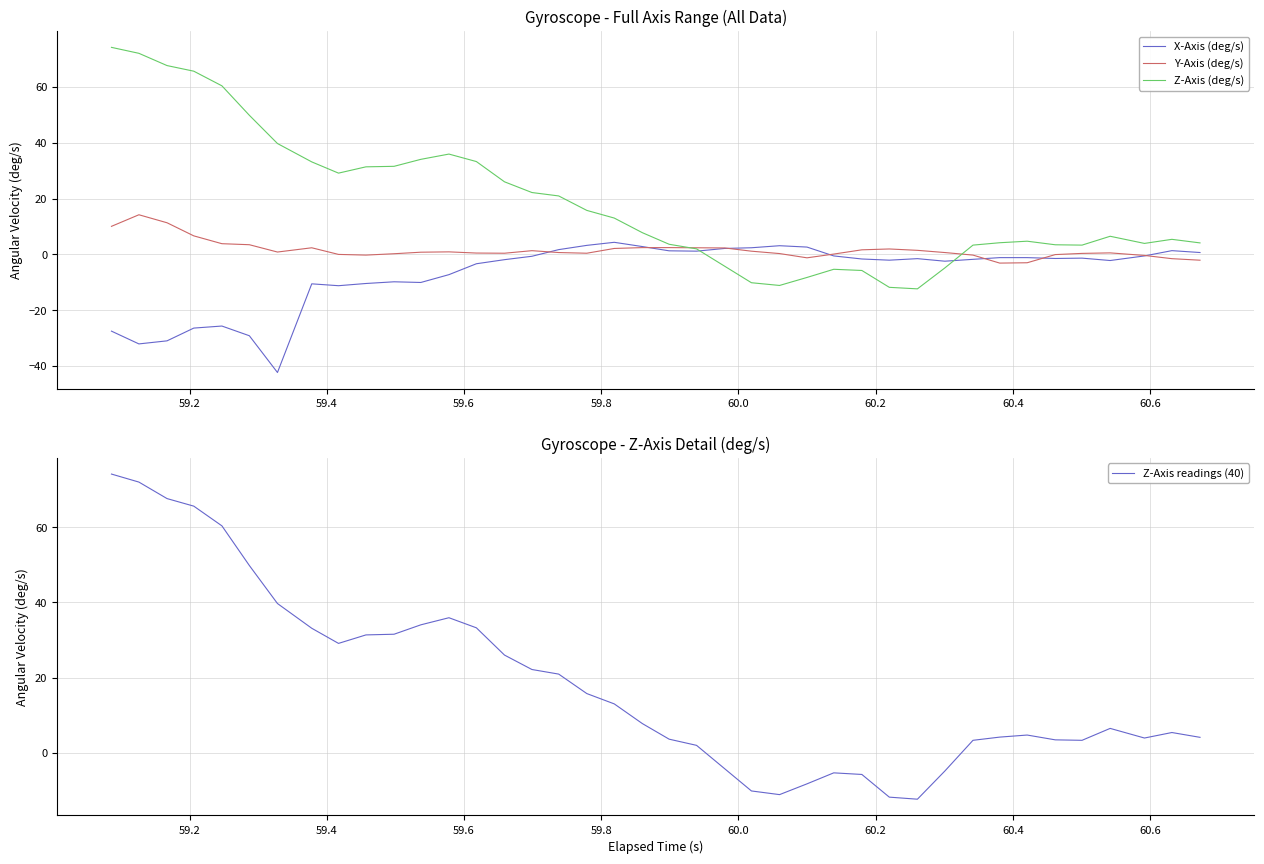

What is the lowest value of the Y-Axis (deg/s) series?

-3.1